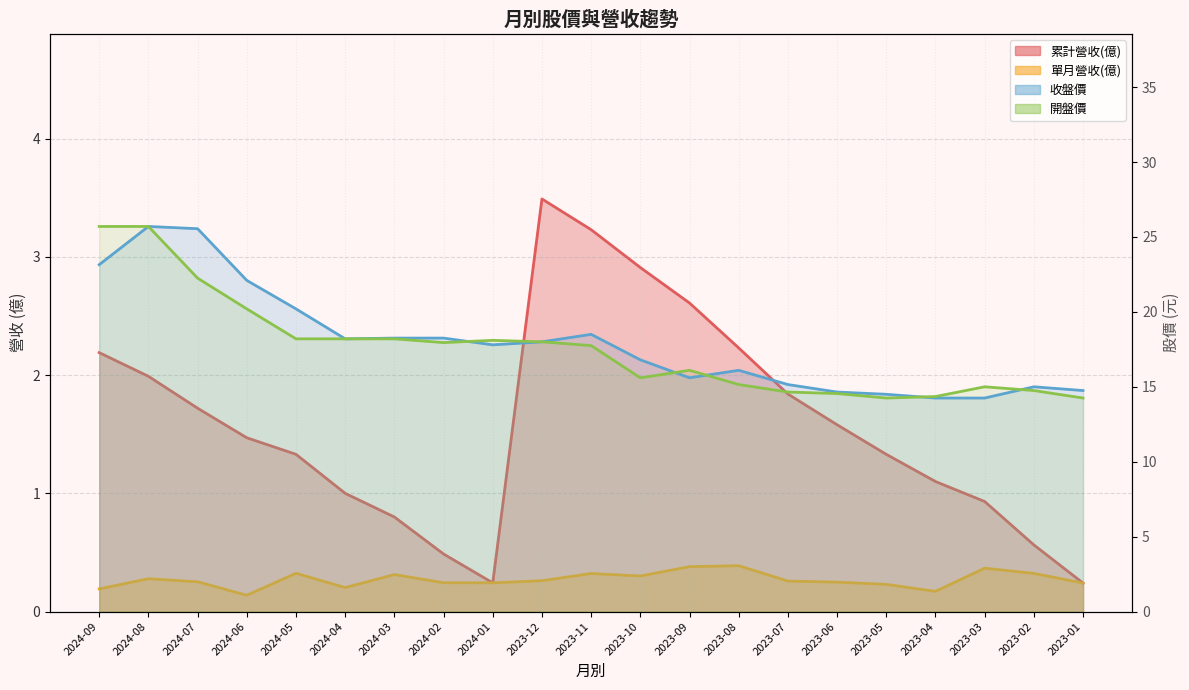

What is the difference between the highest and lowest values at 2023-01?

14.5